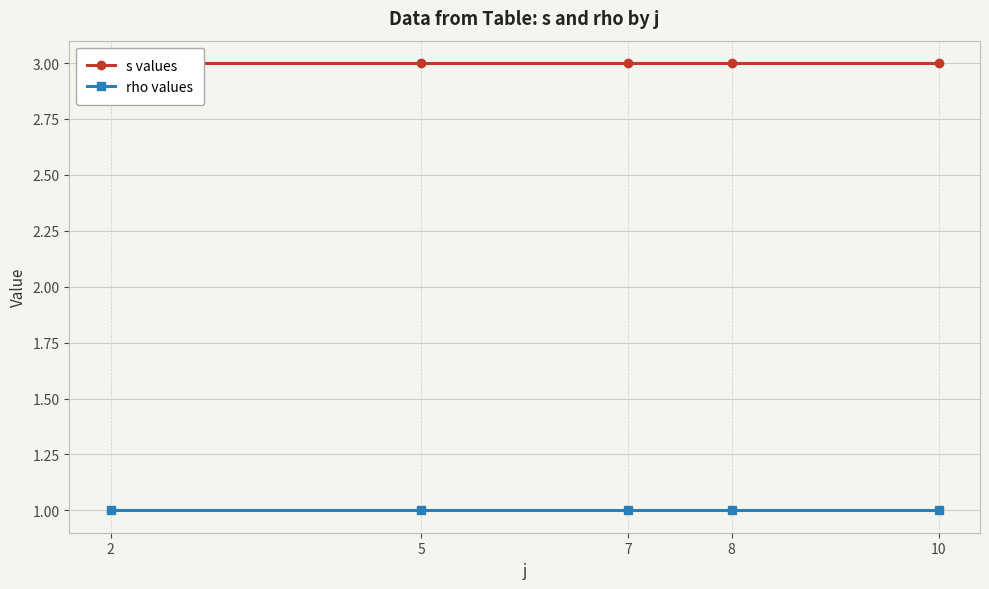

What is the sum of all rho values values?

5